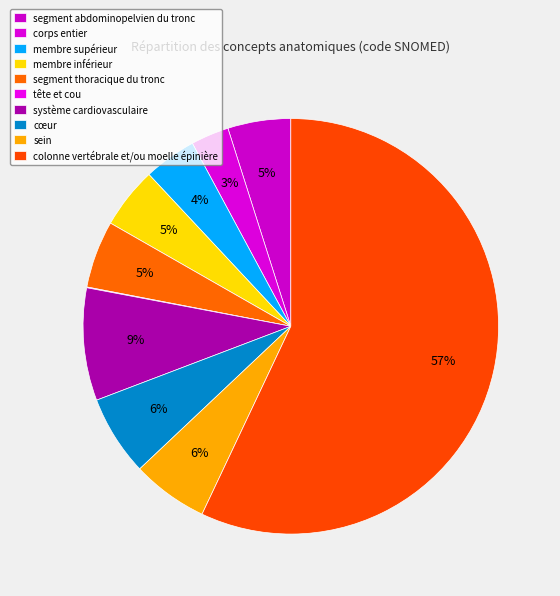

What is the ratio of the value at système cardiovasculaire to the value at corps entier?

3.0